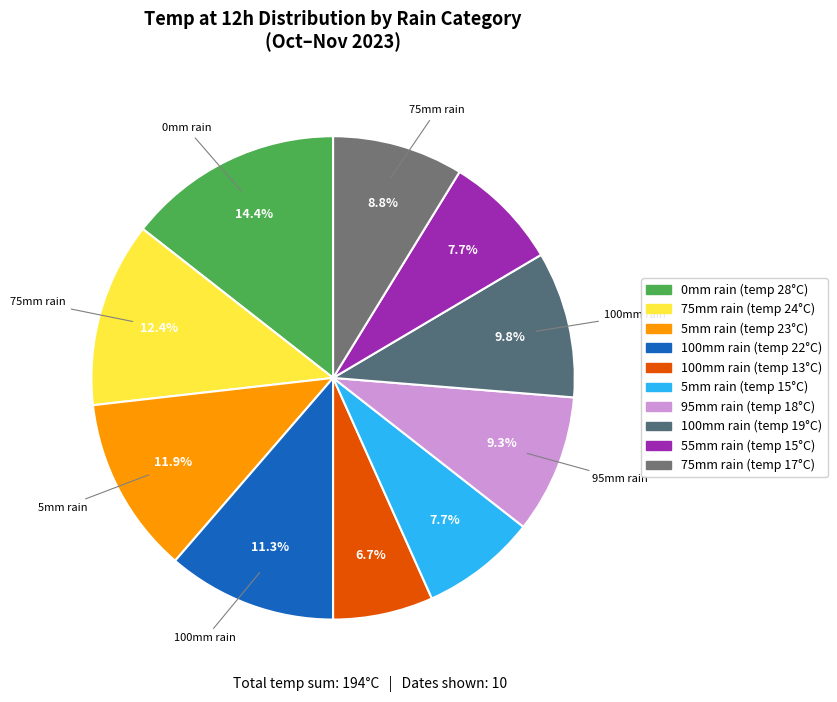

How many segments does this pie chart have?

10